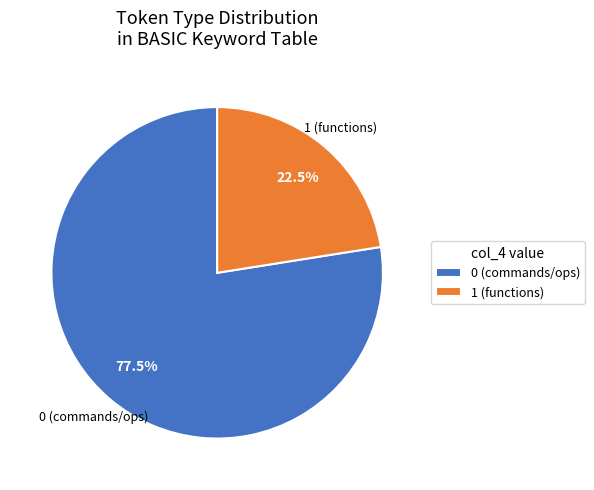

Do 1 (functions) and 0 (commands/ops) together represent more than half of the pie?

Yes